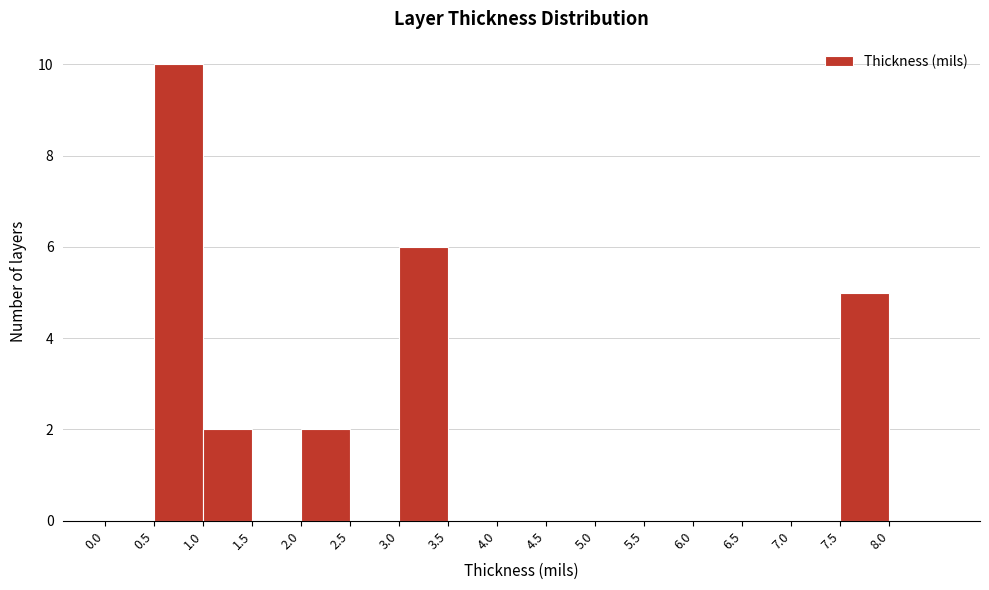

How tall is the bar that spans 3.0 to 3.5 on the x-axis? The values are not printed on the chart, so give them approximately, as read against the axis.

6